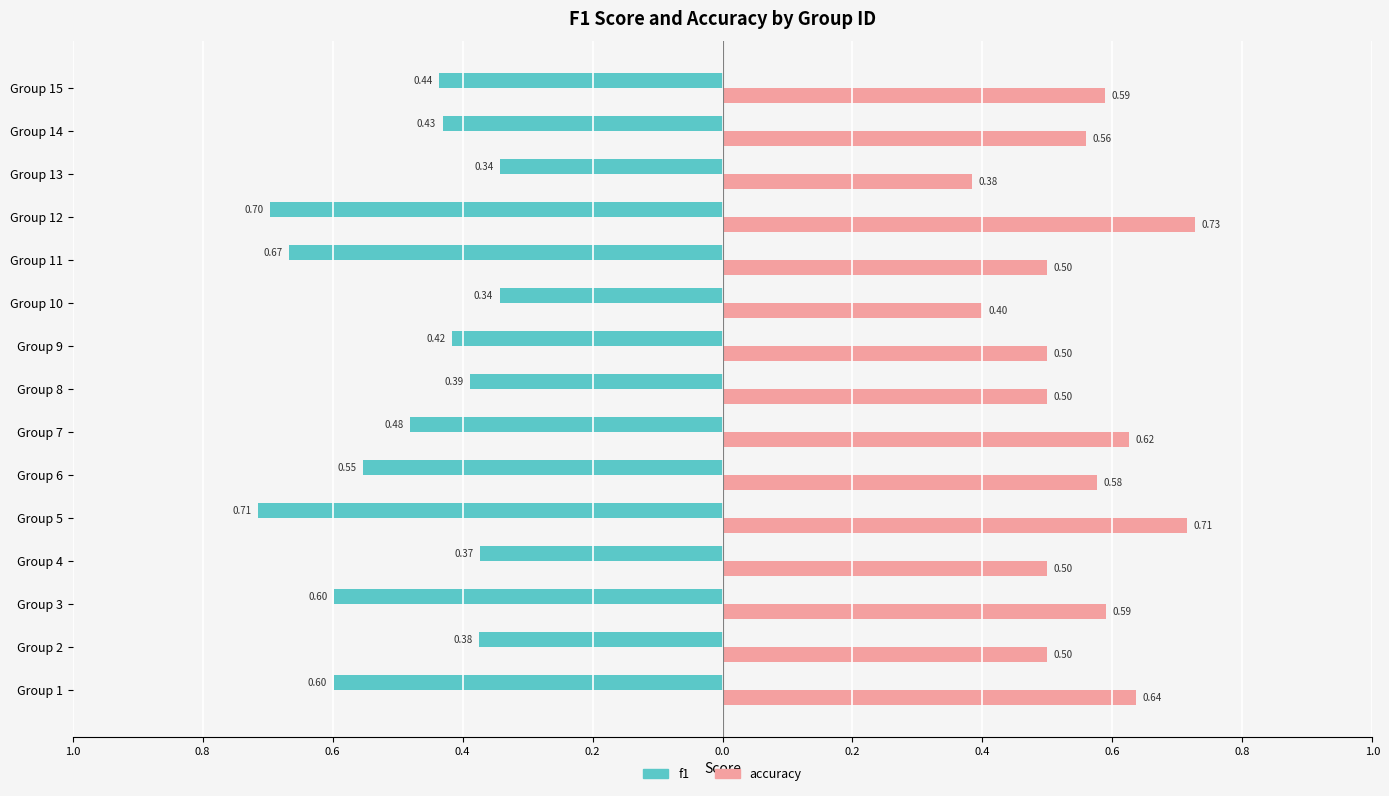

What are all the series names shown in the legend?

f1, accuracy